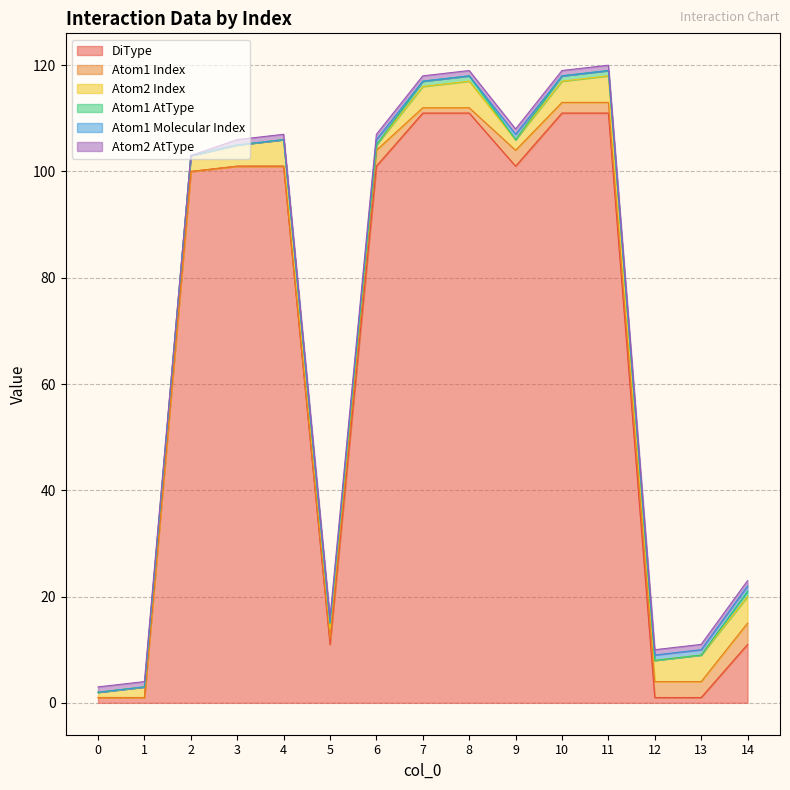

Is it true that Atom1 AtType equals 0 at 4?

True